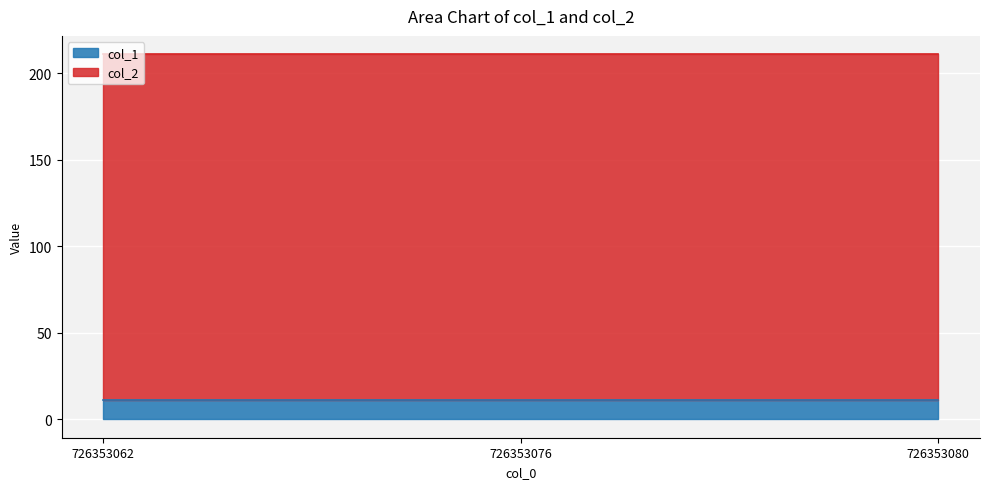

What is the value of the col_2 point at the 3rd from the left?

200